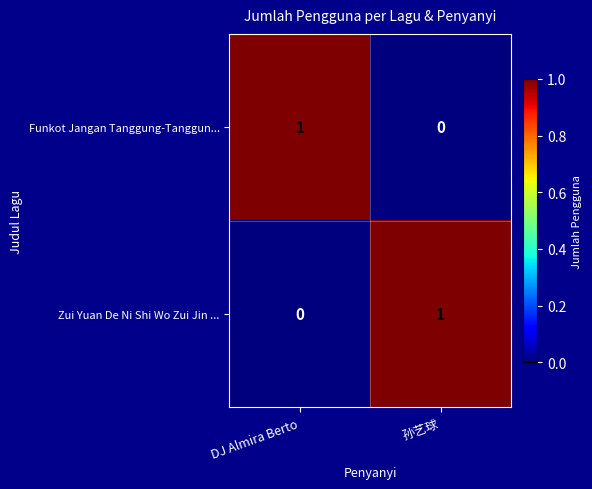

The value of Zui Yuan De Ni Shi Wo Zui Jin ... at 孙艺球 is 1. True or false?

True